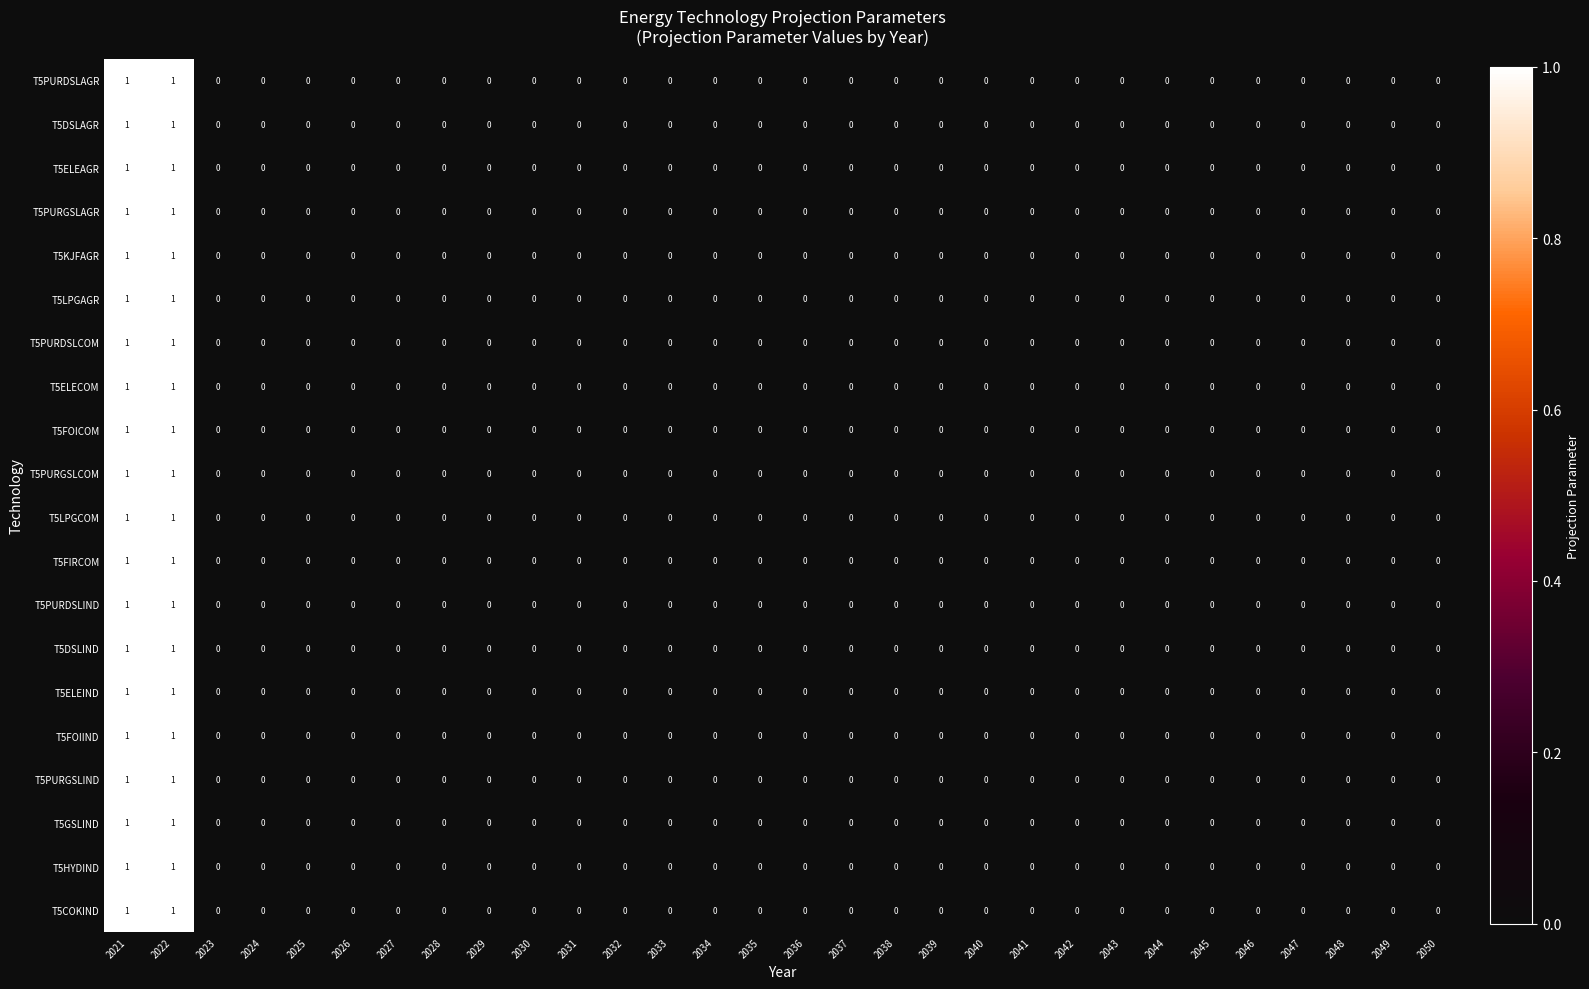

The T5HYDIND series shows 0 at 2030. True or false?

True